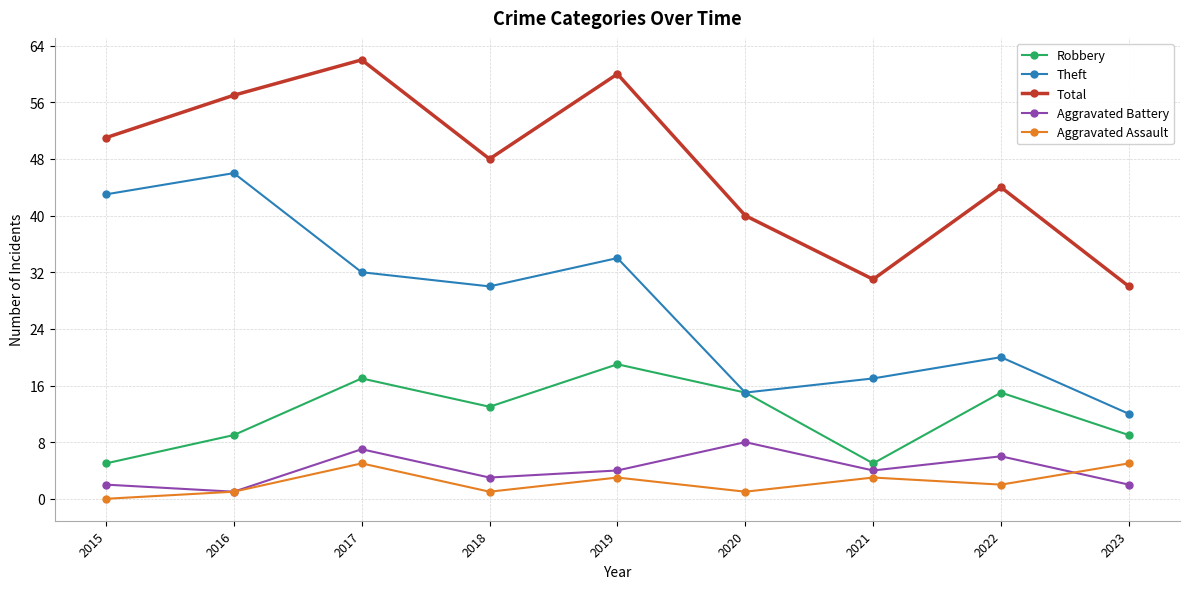

Reading right to left, transcribe all the data shown in this chart.

Robbery: 2023=9	2022=15	2021=5	2020=15	2019=19	2018=13	2017=17	2016=9	2015=5
Theft: 2023=12	2022=20	2021=17	2020=15	2019=34	2018=30	2017=32	2016=46	2015=43
Total: 2023=30	2022=44	2021=31	2020=40	2019=60	2018=48	2017=62	2016=57	2015=51
Aggravated Battery: 2023=2	2022=6	2021=4	2020=8	2019=4	2018=3	2017=7	2016=1	2015=2
Aggravated Assault: 2023=5	2022=2	2021=3	2020=1	2019=3	2018=1	2017=5	2016=1	2015=0